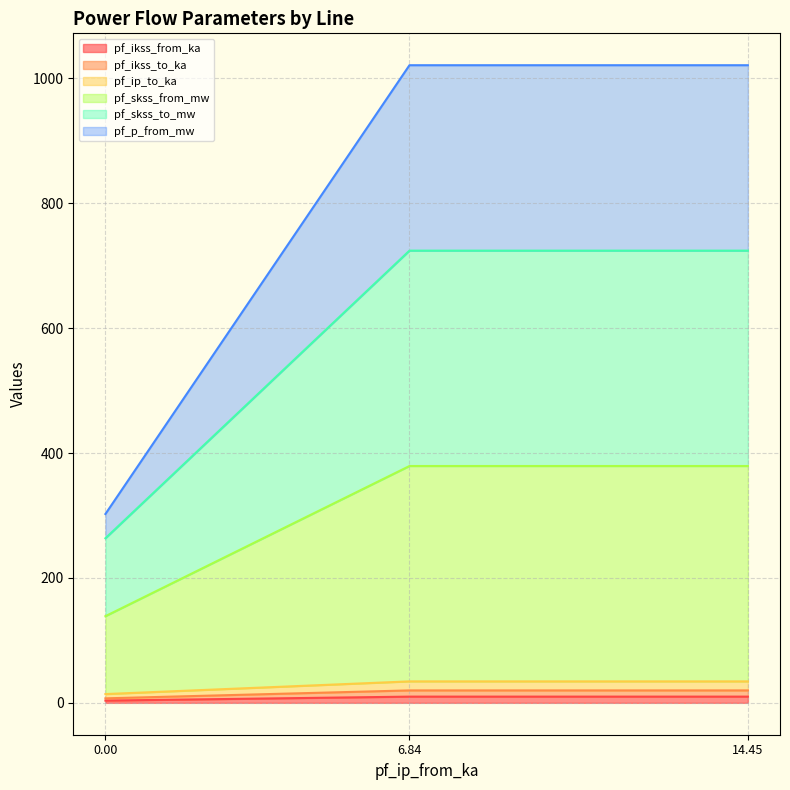

The pf_ikss_to_ka series shows 19.9 at 14.45. True or false?

True